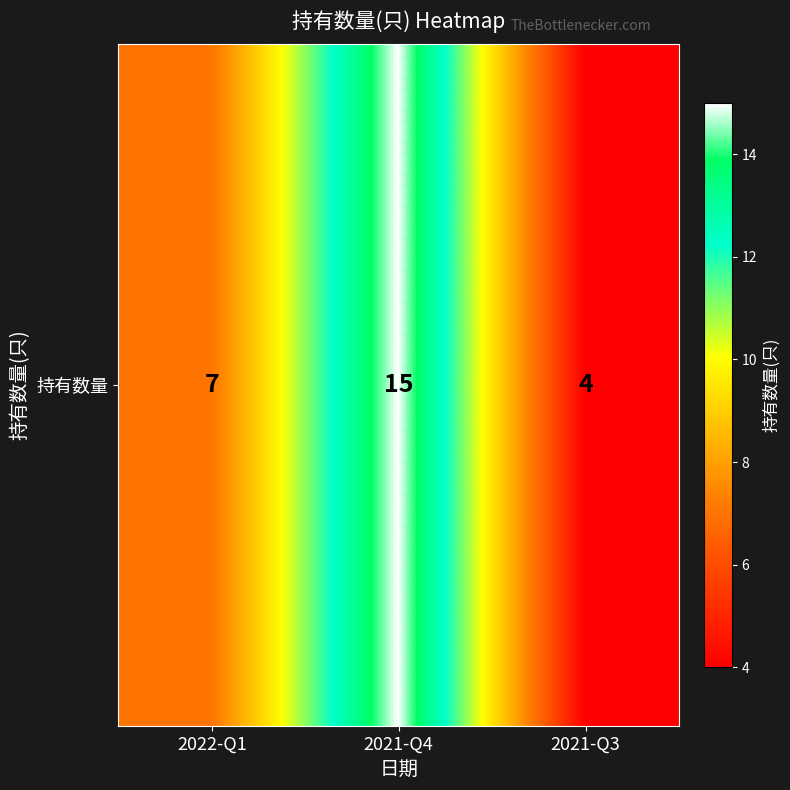

What is the greatest value displayed?

15